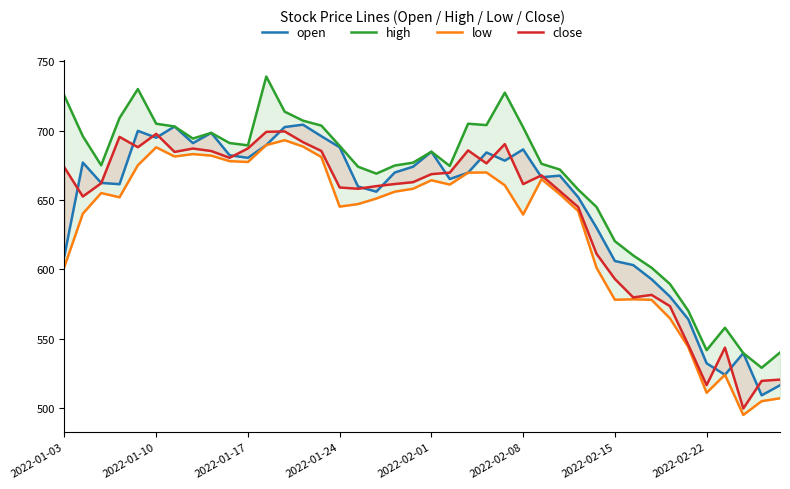

Between 33 and 10, which is larger?

10